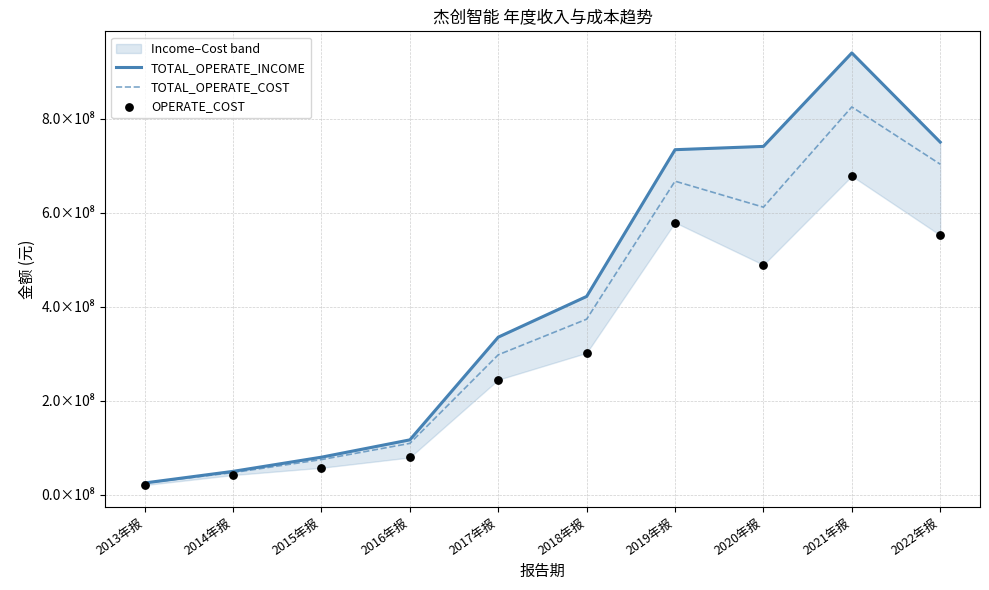

At which category is the sum across all series the highest?

2021年报